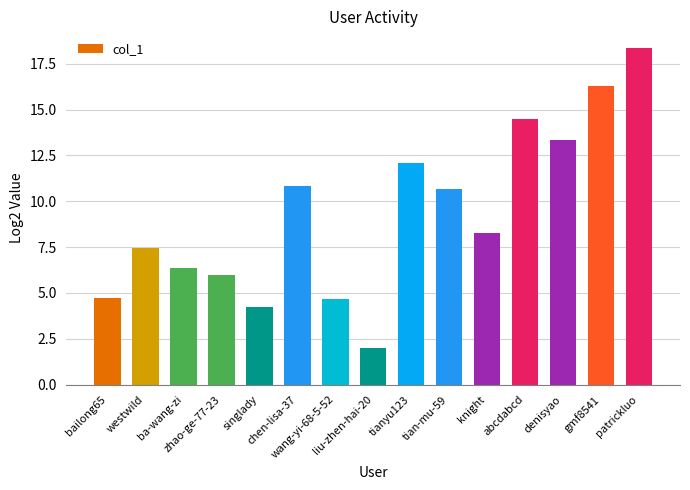

What is the difference between the second highest and second lowest values?

12.1